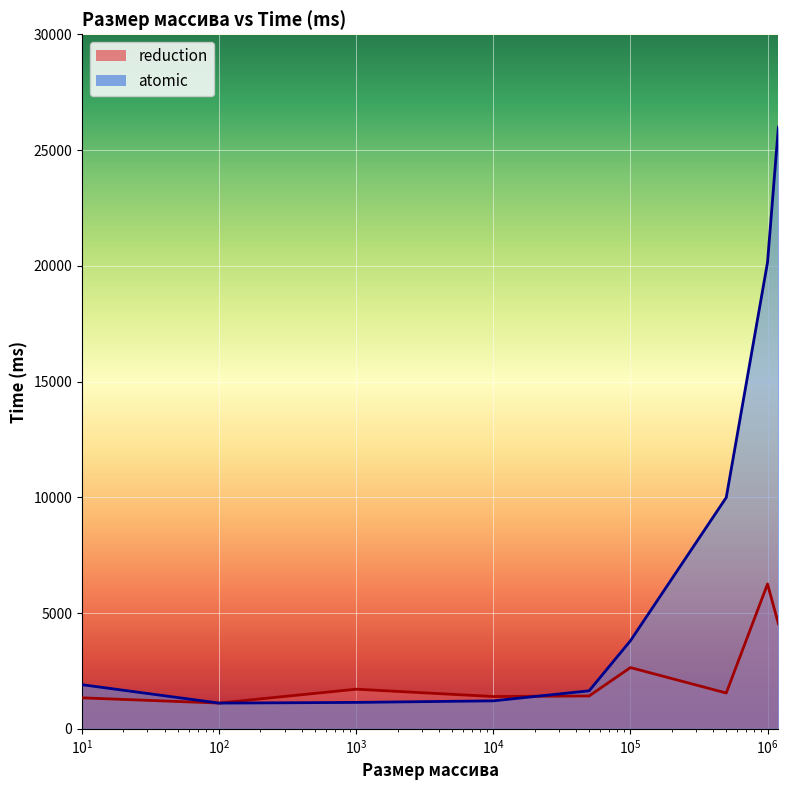

Which series has the largest range (max minus min)?

atomic